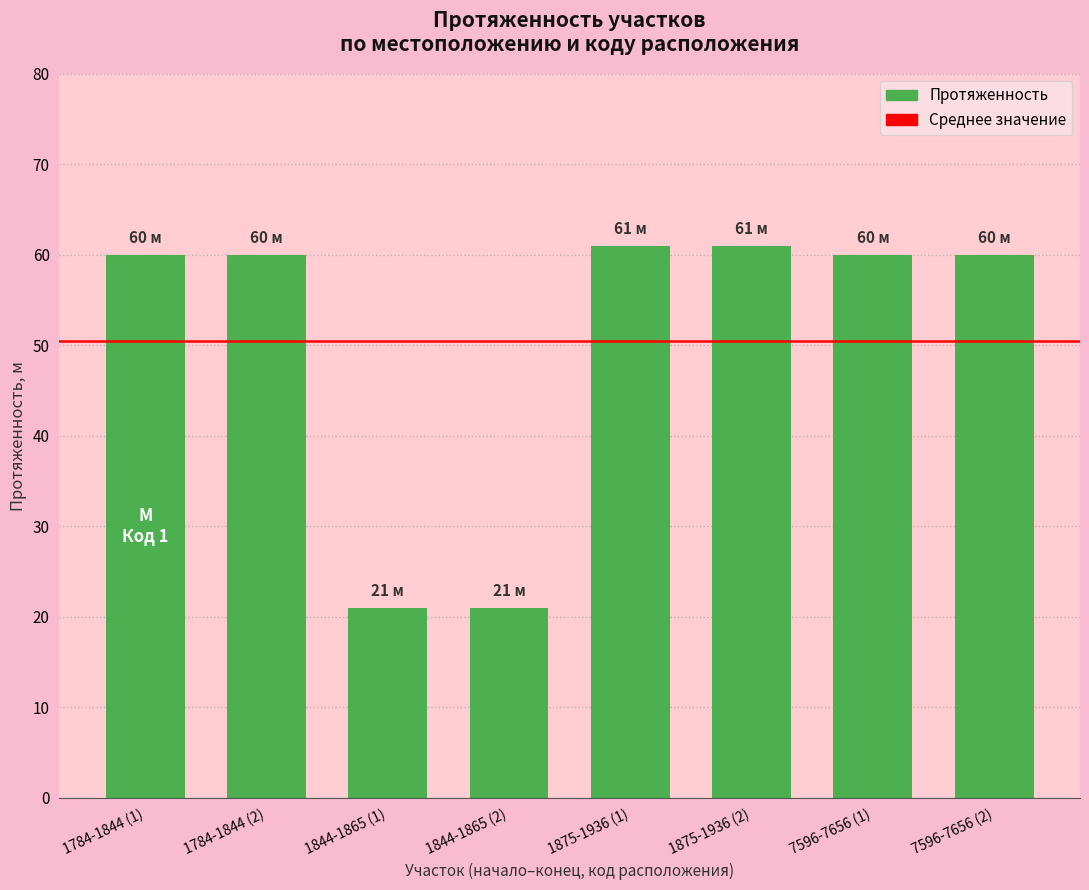

What is the label of the 4th bar from the left?

1844-1865 (2)